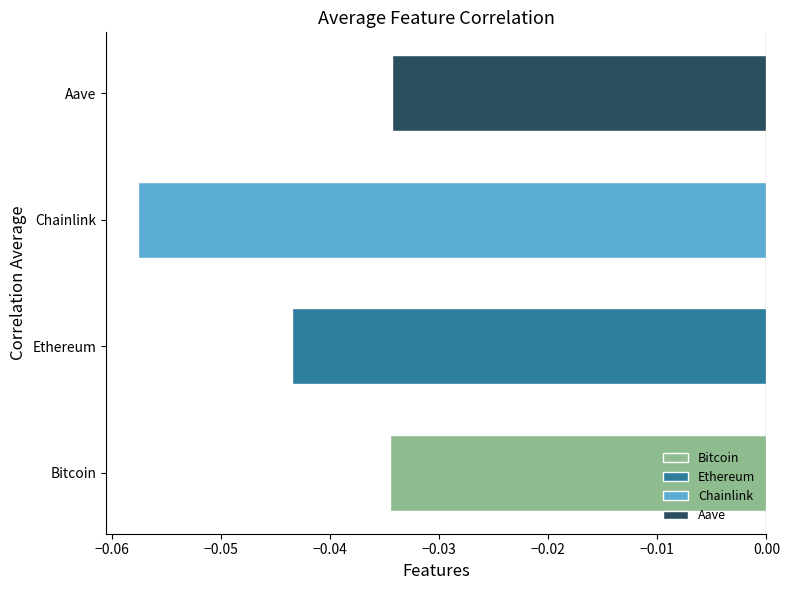

Which has a higher value, Ethereum or Aave?

Aave